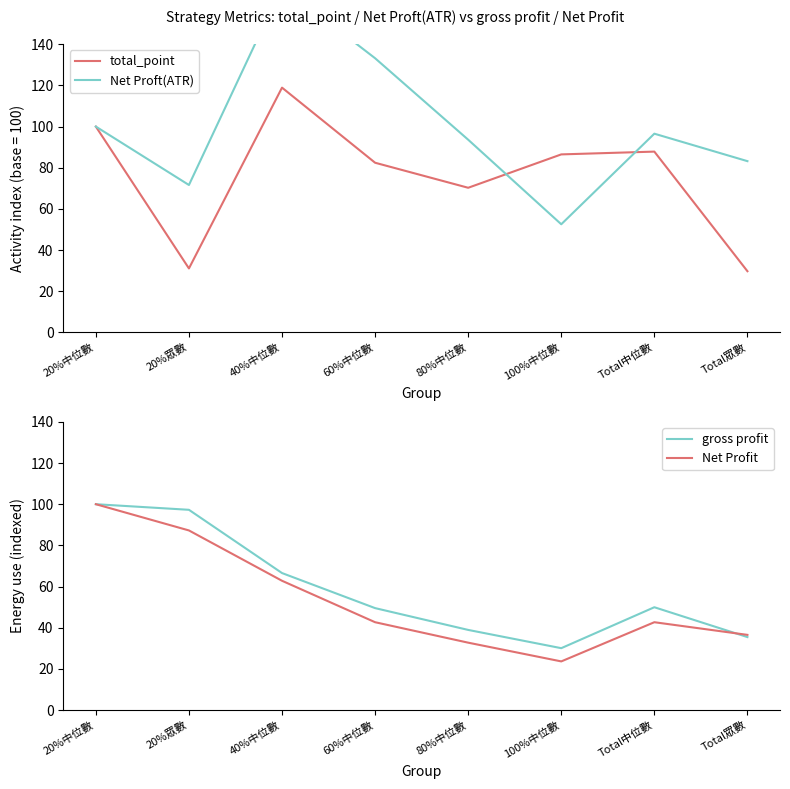

What are all the series names shown in the legend?

total_point, Net Proft(ATR), gross profit, Net Profit